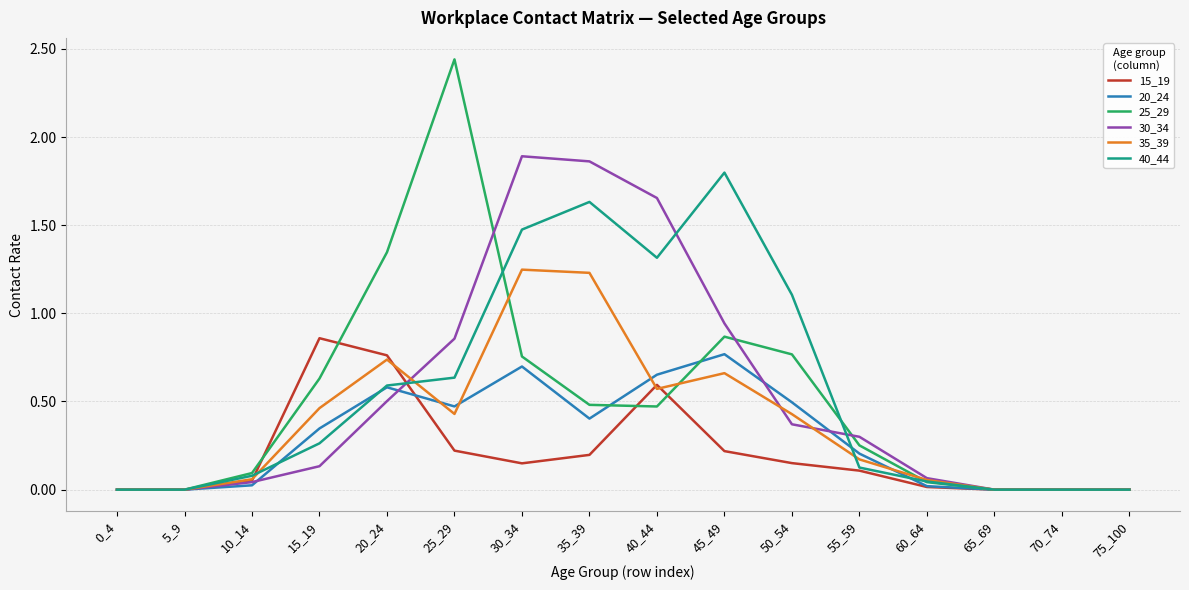

Which series has the largest range (max minus min)?

25_29